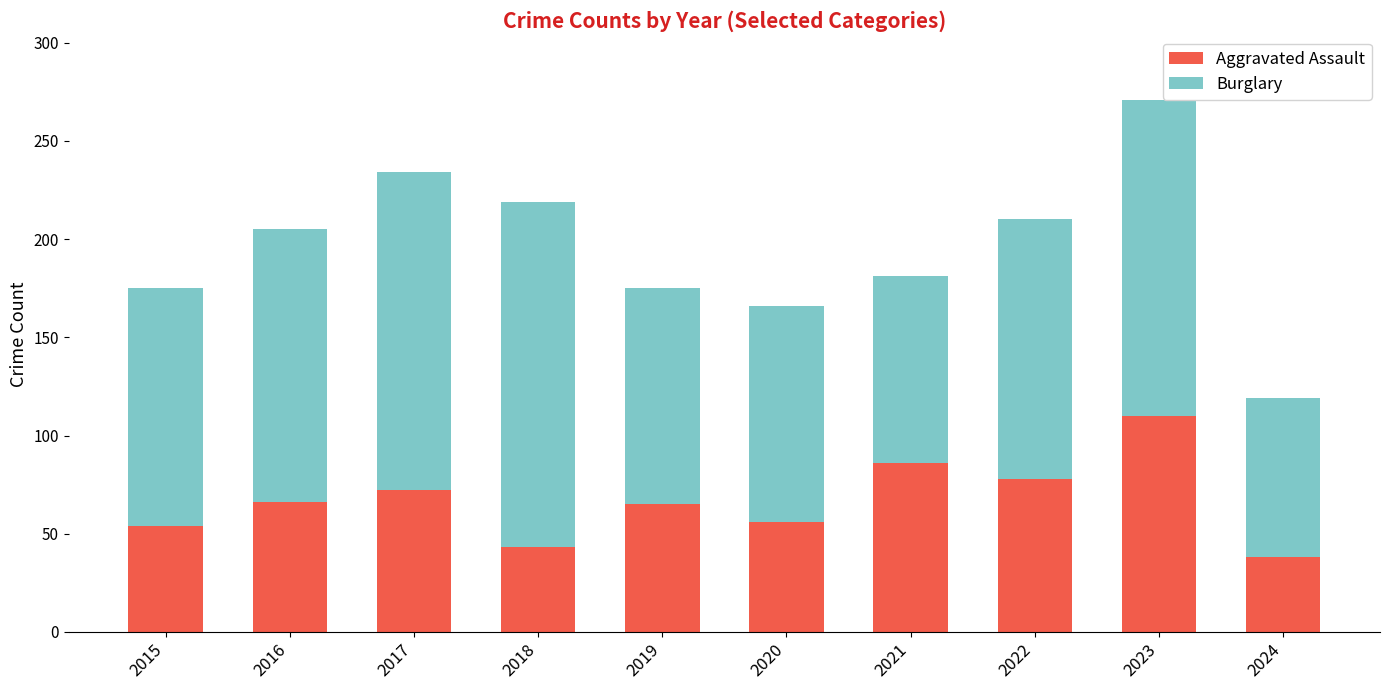

What is the difference between the Aggravated Assault values at 2018 and 2021?

43